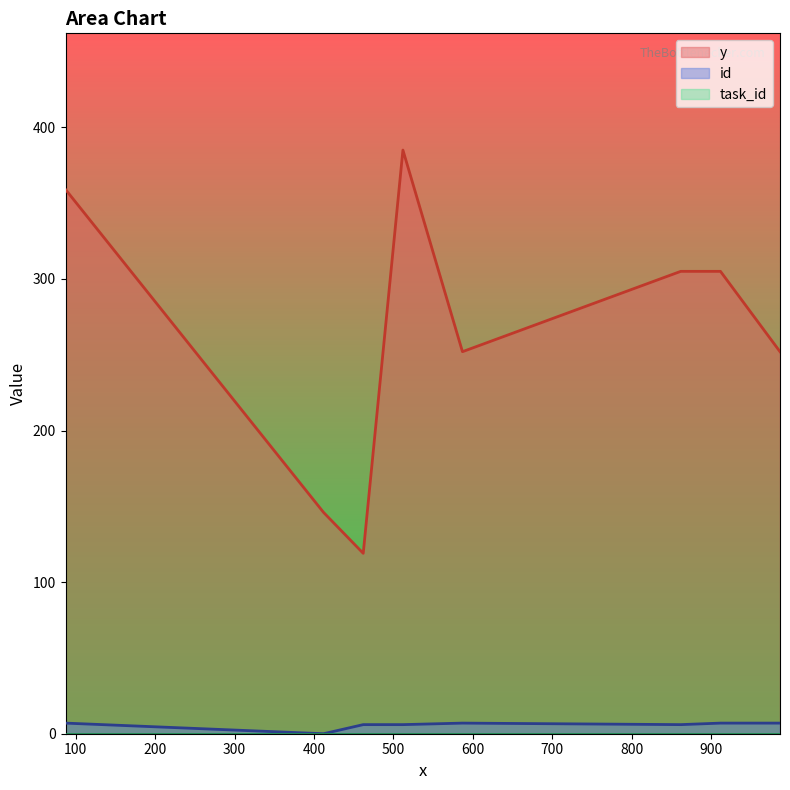

Which series changed the most between 912 and 987?

y